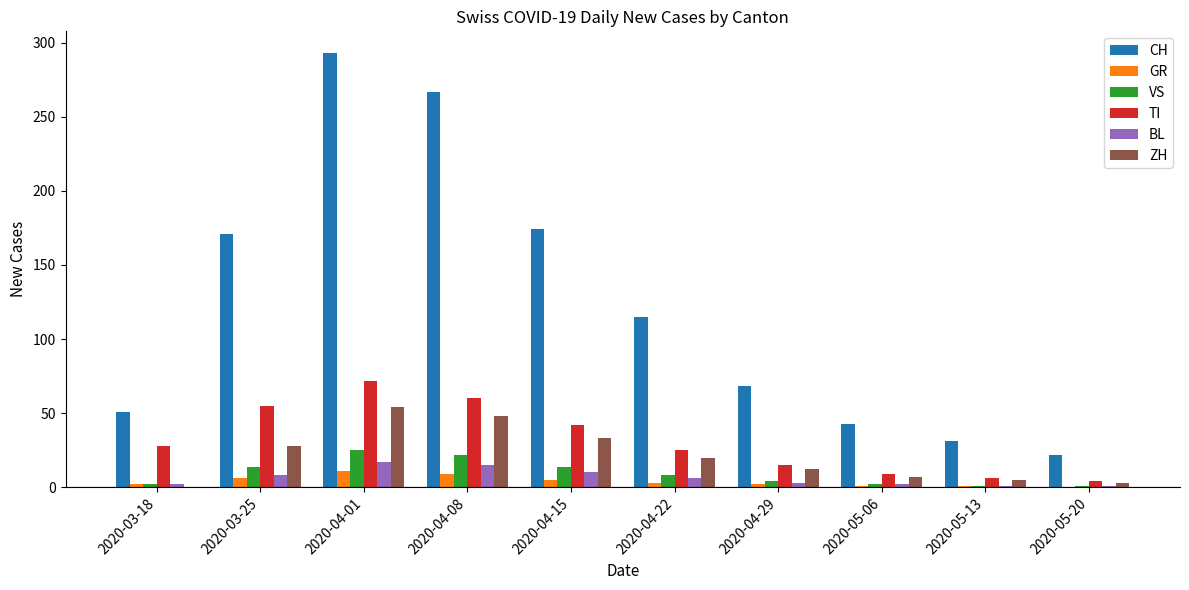

What is the sum of all CH values?

1235